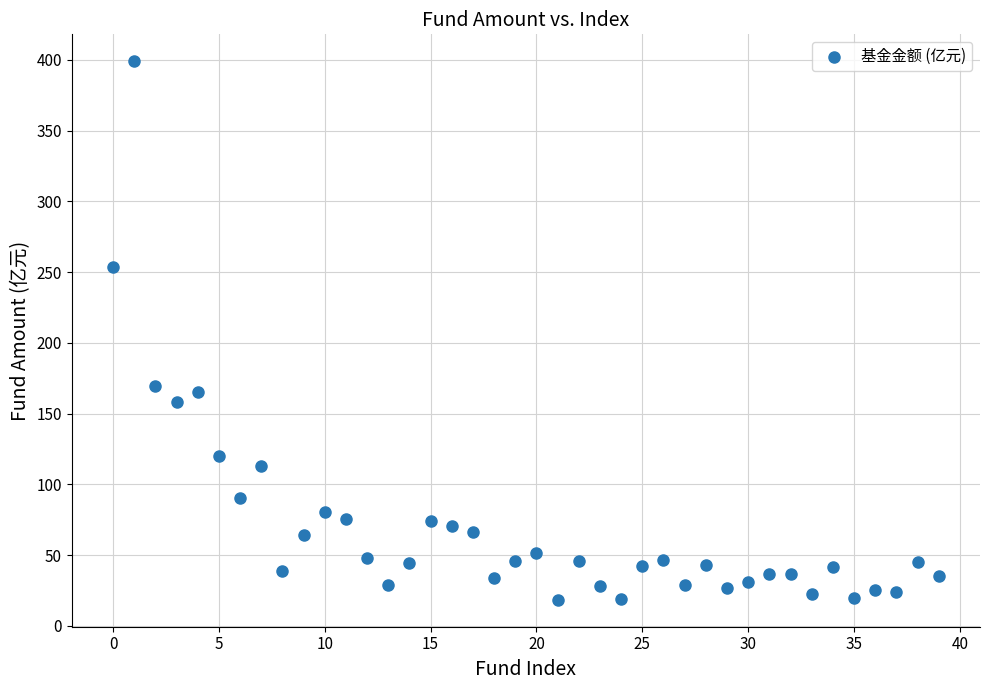

What Y value in the scatter plot is closest to 208?

169.7